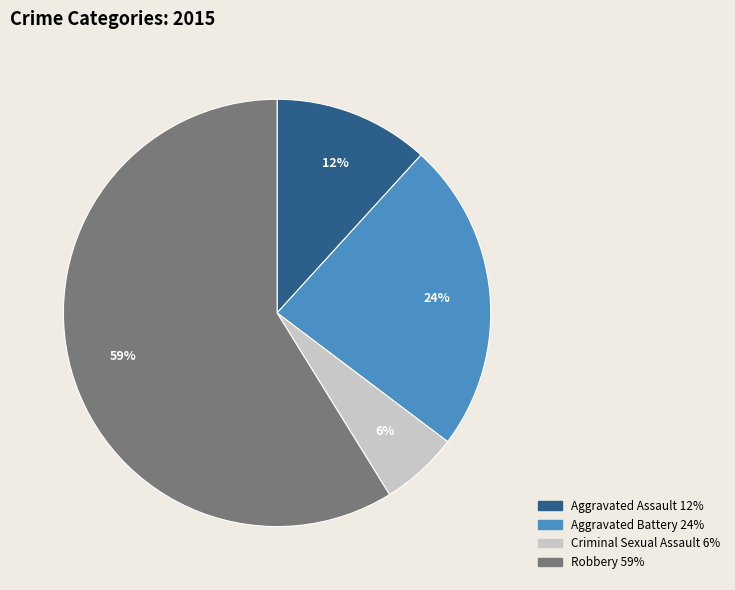

Count the number of slices in the pie.

4